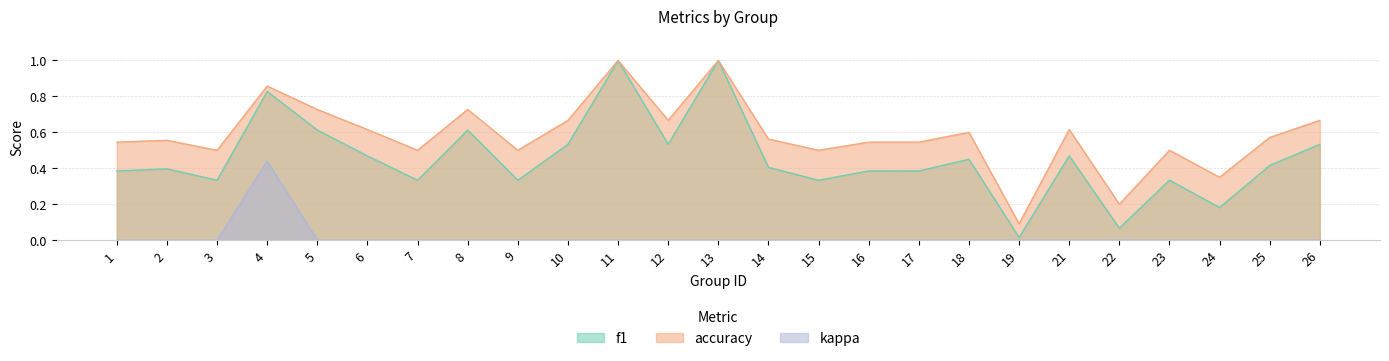

What is the sum of all f1 values?

11.3